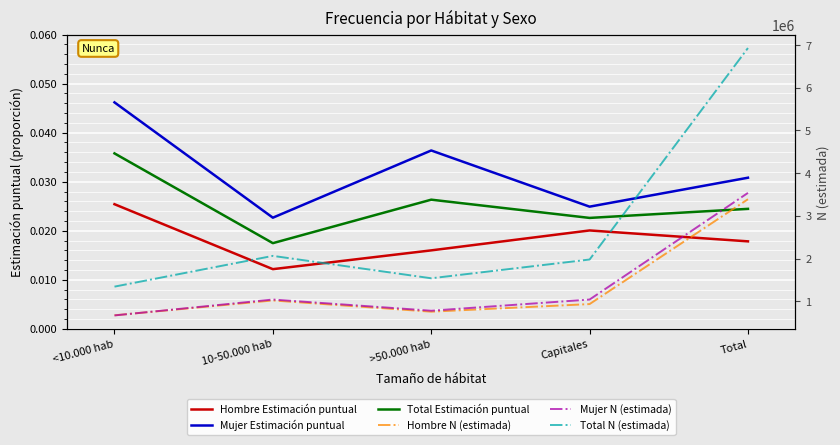

Which category has the lowest value in the Hombre N (estimada) series?

<10.000 hab